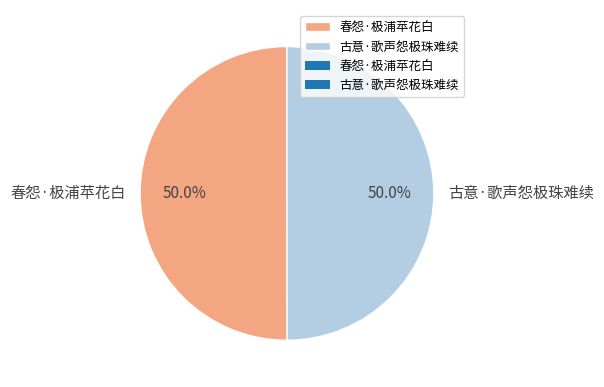

To the nearest percent, what portion does 春怨·极浦苹花白 represent?

50%